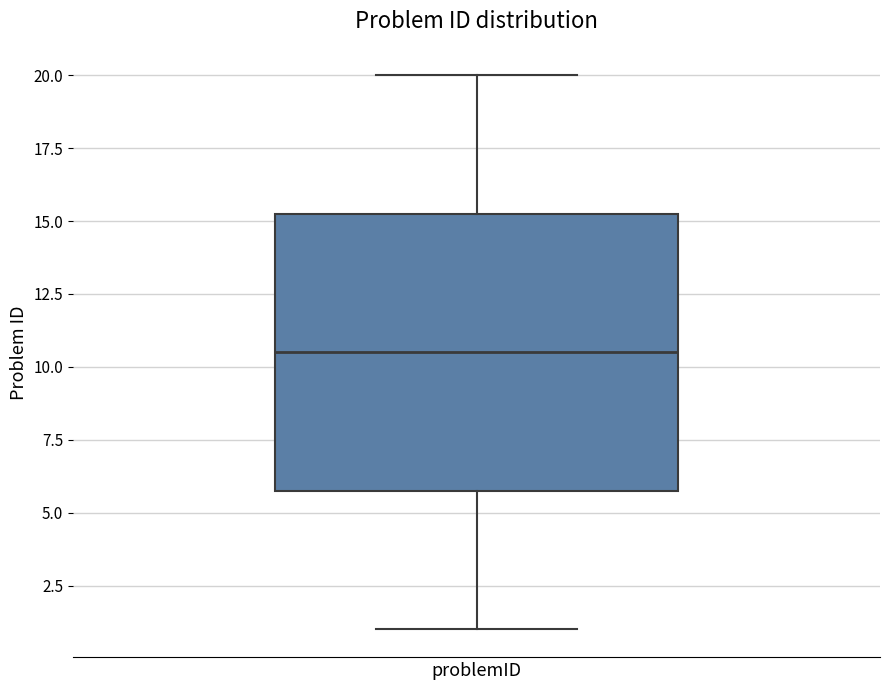

Read this box plot against the y-axis: the position of the median line, the range covered by the box, and the ends of both whiskers. The values are not printed on the chart, so give them approximately, as read against the axis.

median 10.5, box 6.0 to 15.5, whiskers 1.0 to 20.0